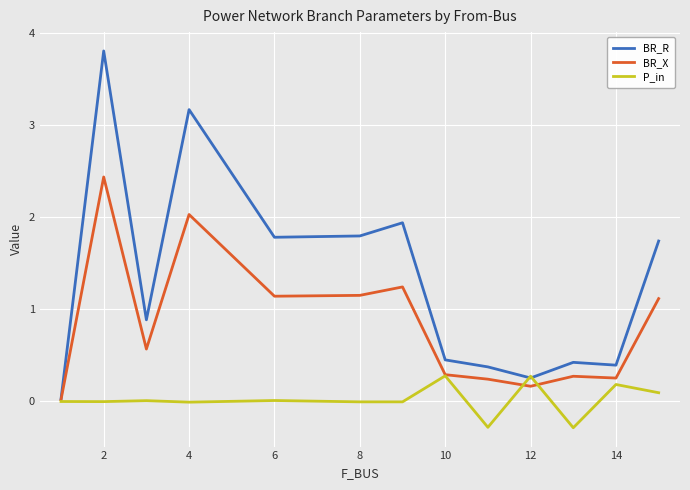

What is the minimum value shown in the chart?

-0.3